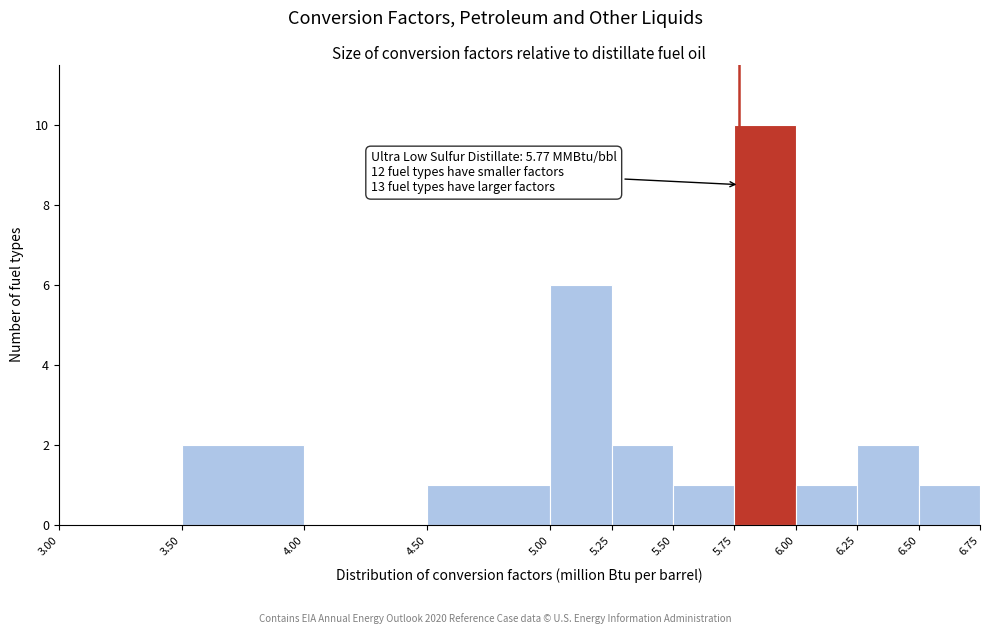

Which range on the x-axis has the tallest bar?

5.75 to 6.00